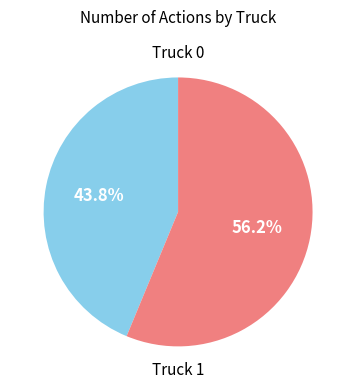

Is it true that Truck 1 is 63% of the pie?

False